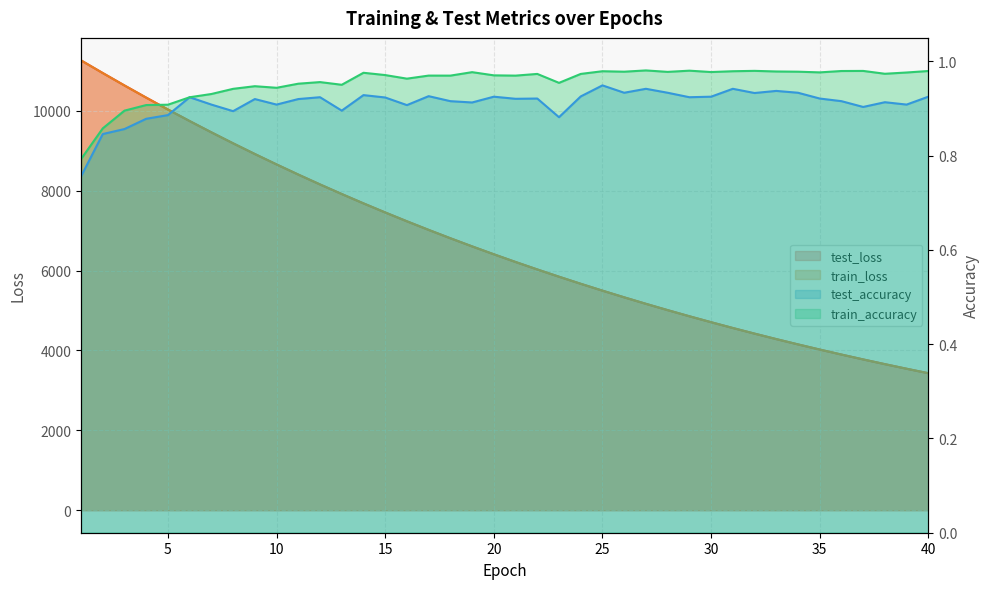

What are all the series names shown in the legend?

test_loss, train_loss, test_accuracy, train_accuracy